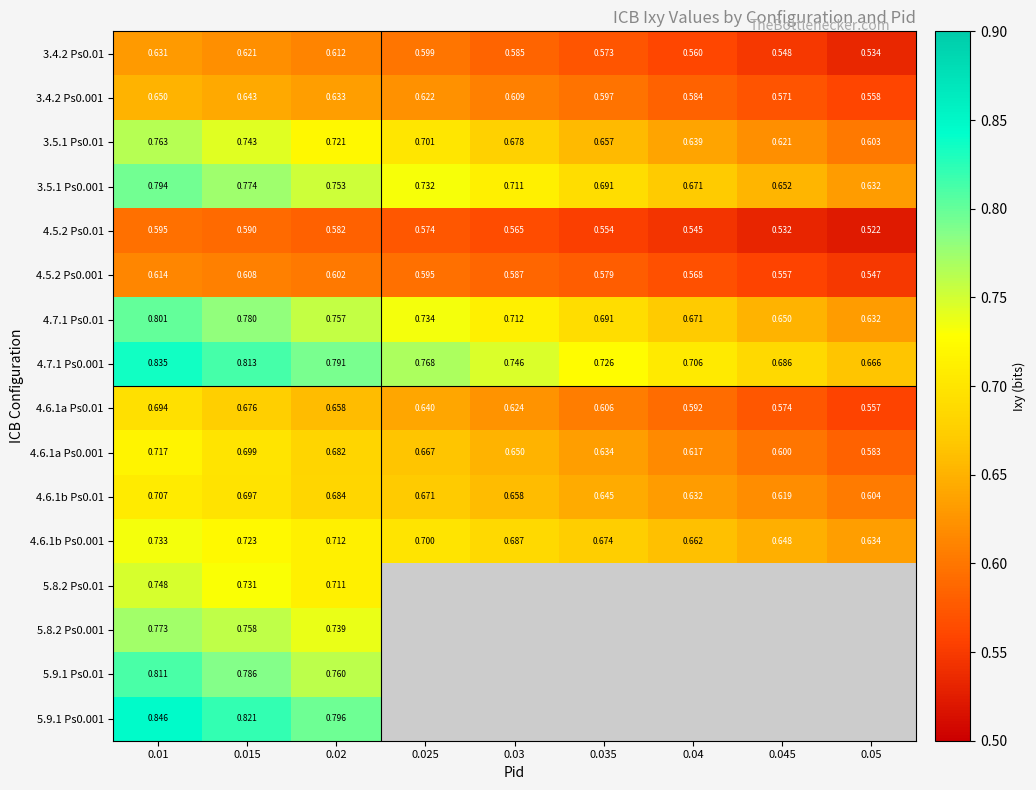

Is the value of 3.5.1 Ps0.001 at 0.05 greater than the value of 4.6.1a Ps0.01 at 0.04?

Yes